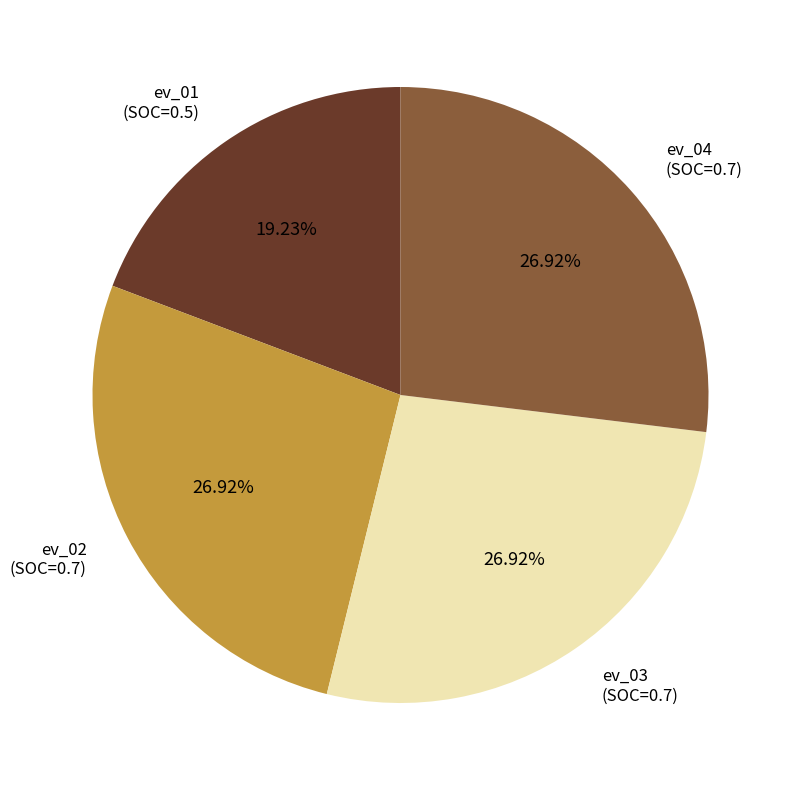

Is there any slice that represents more than half of the pie?

No